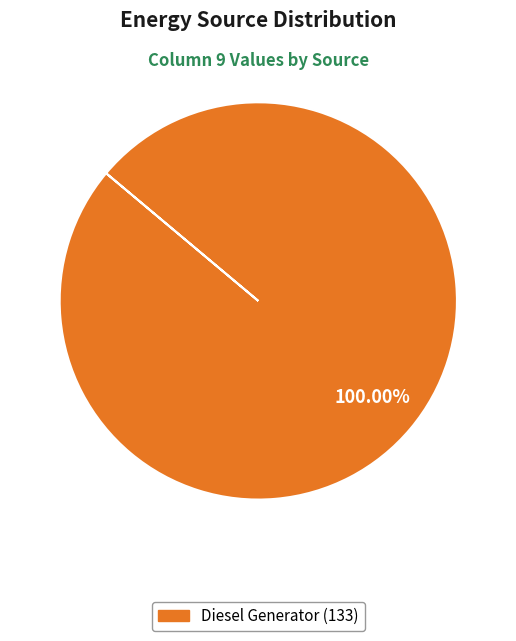

Is there a majority slice in this chart?

Yes